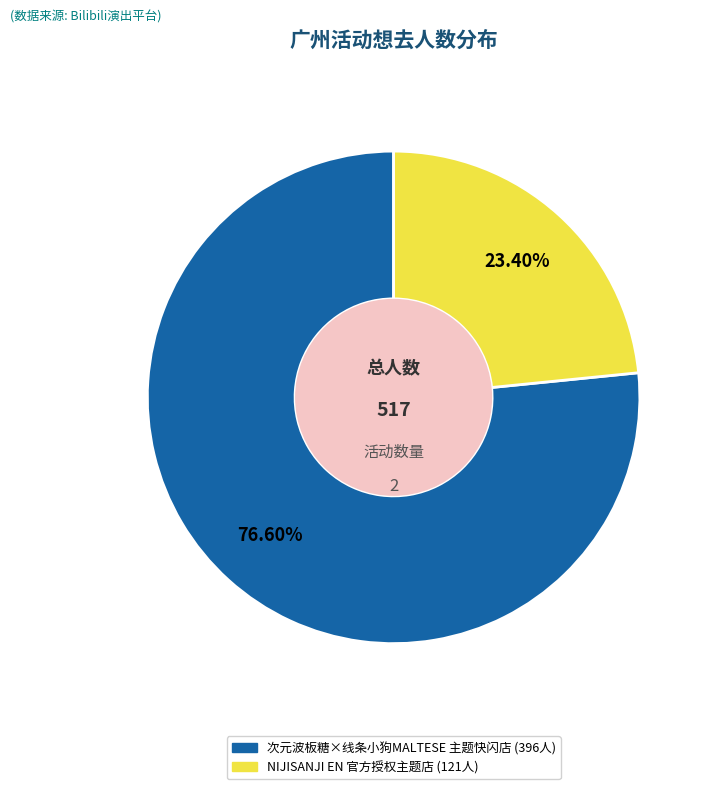

Is there a majority slice in this chart?

Yes